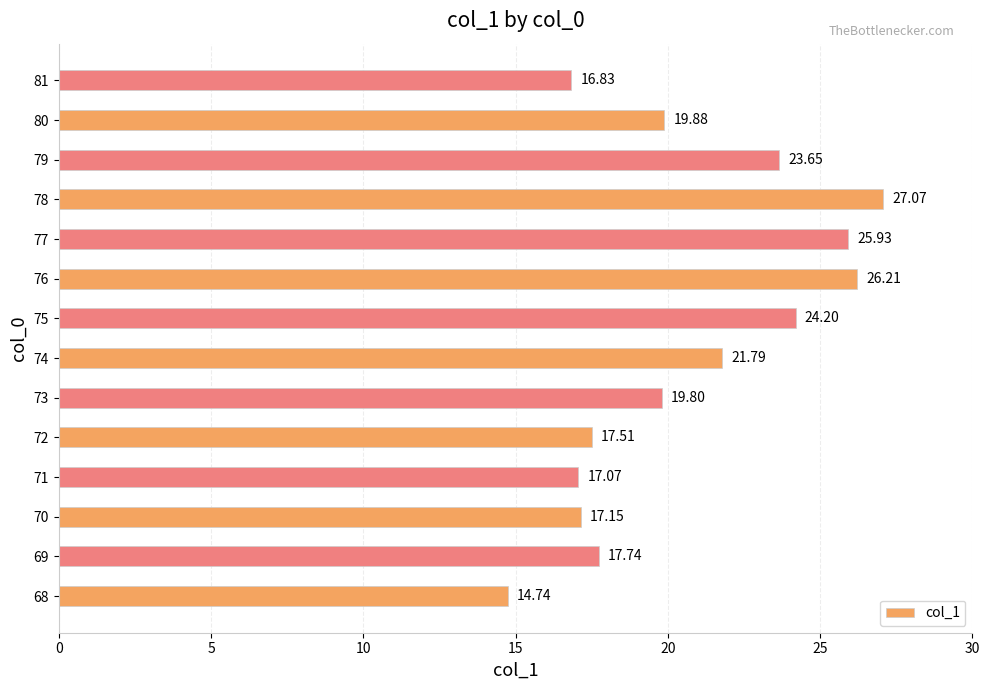

What is the difference between the maximum and minimum values?

12.3